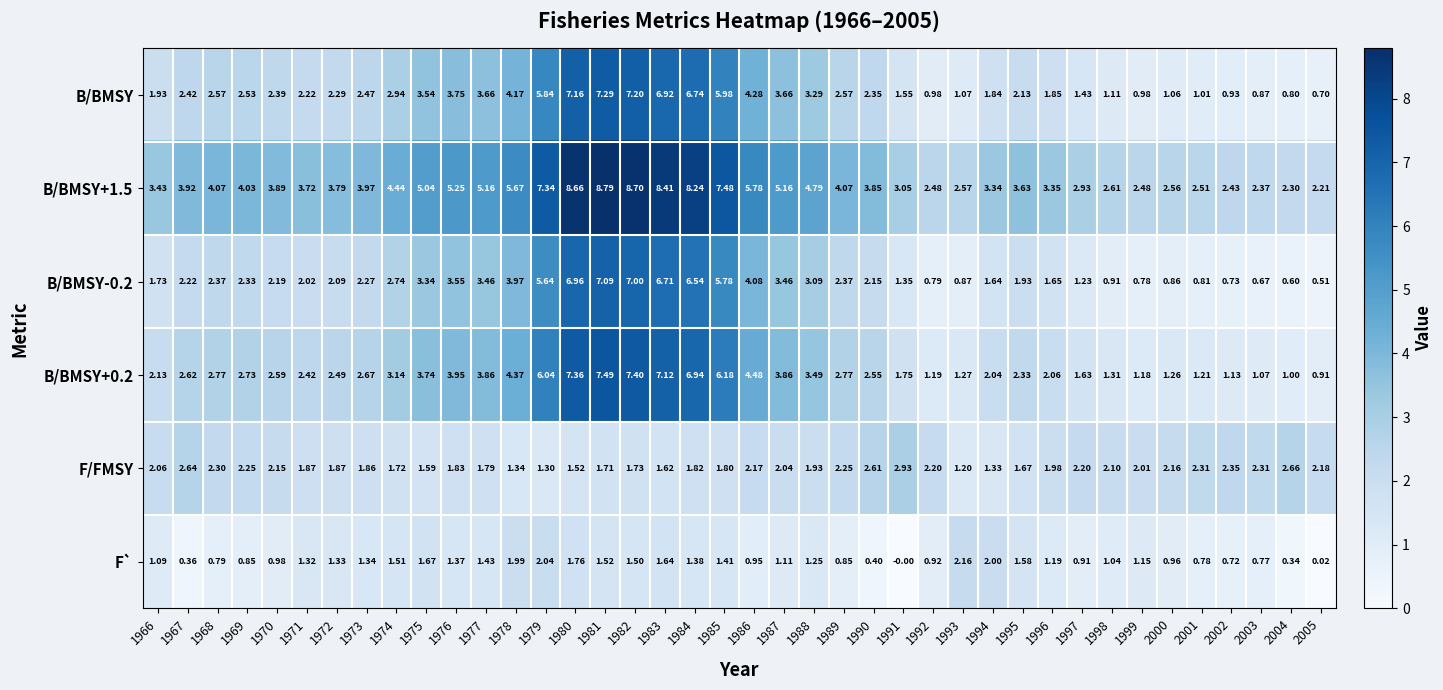

Which series has the largest range (max minus min)?

B/BMSY